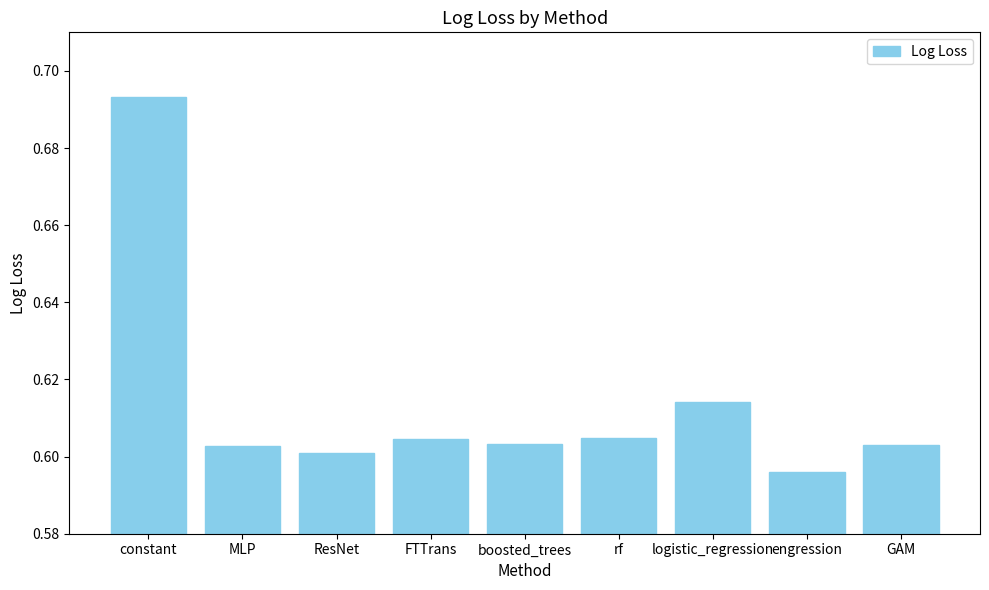

The chart shows a value of 1.1 at engression. True or false?

False